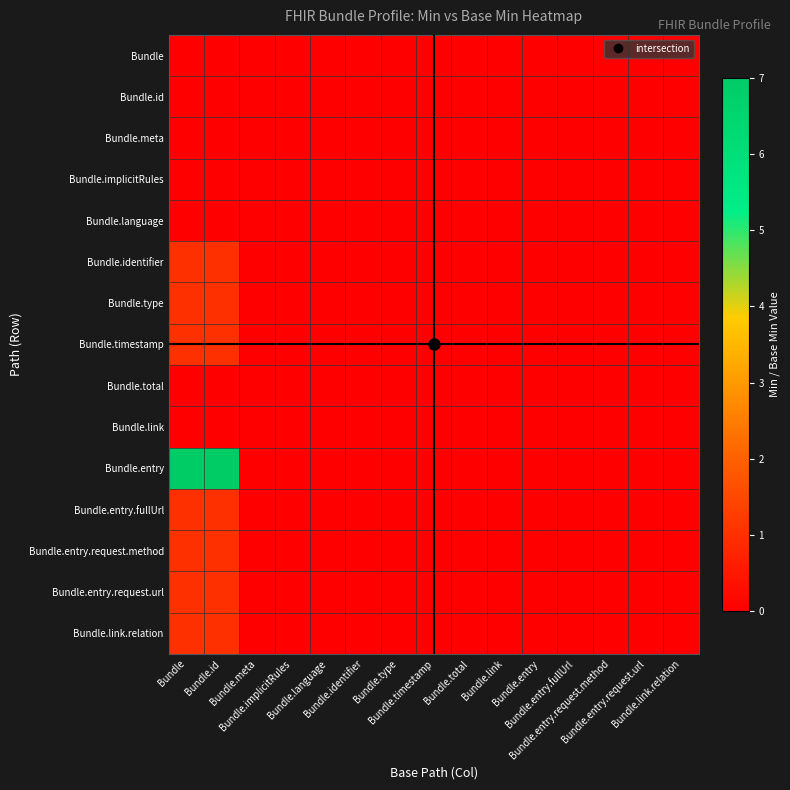

Which series has the largest total across all categories?

Bundle.entry